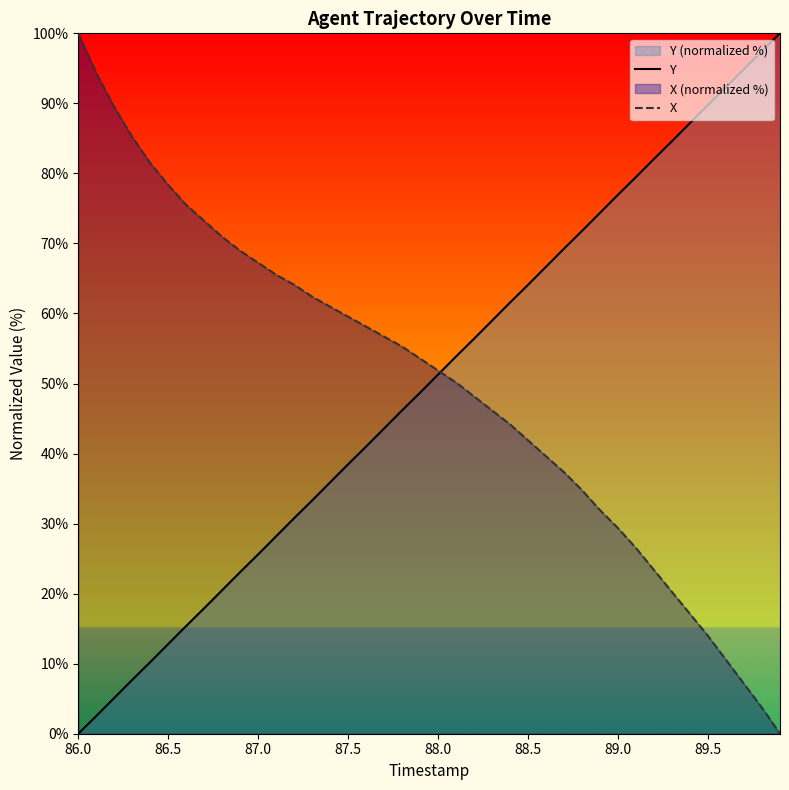

How many lines are shown in the chart?

2